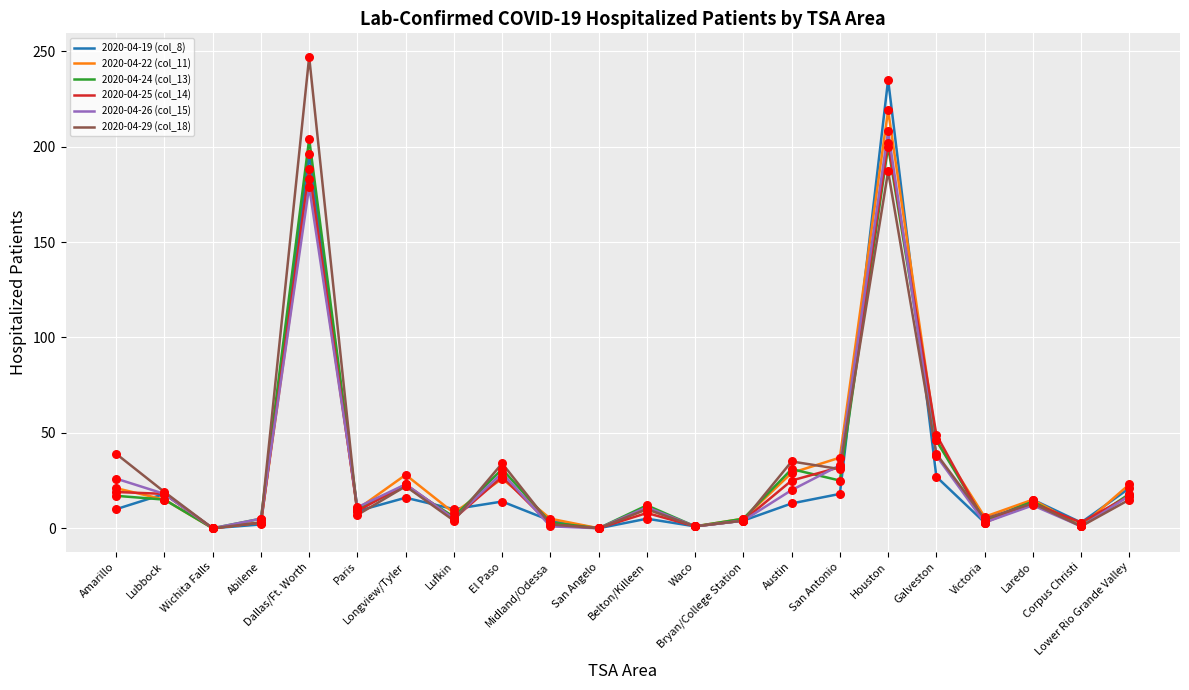

Is the value of 2020-04-25 (col_14) at Austin greater than the value of 2020-04-29 (col_18) at Longview/Tyler?

Yes